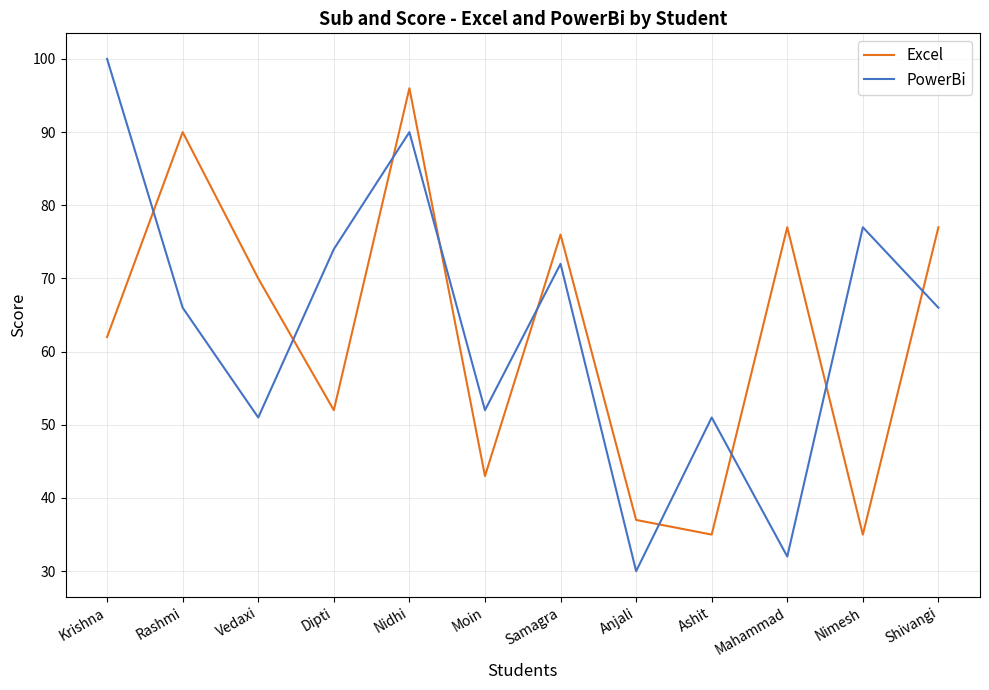

The value of Excel at Vedaxi is 29. True or false?

False